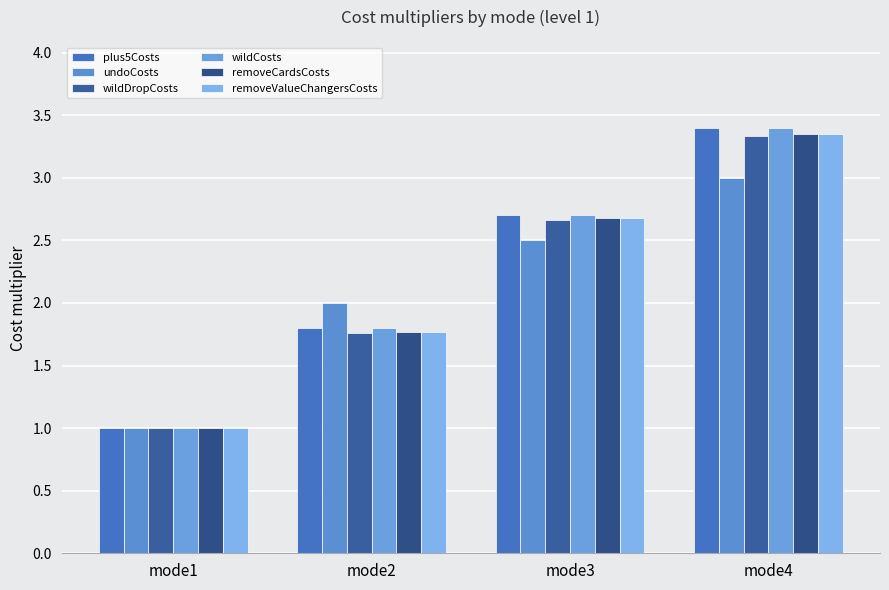

What is the sum of the removeValueChangersCosts values at mode3 and mode2?

4.4